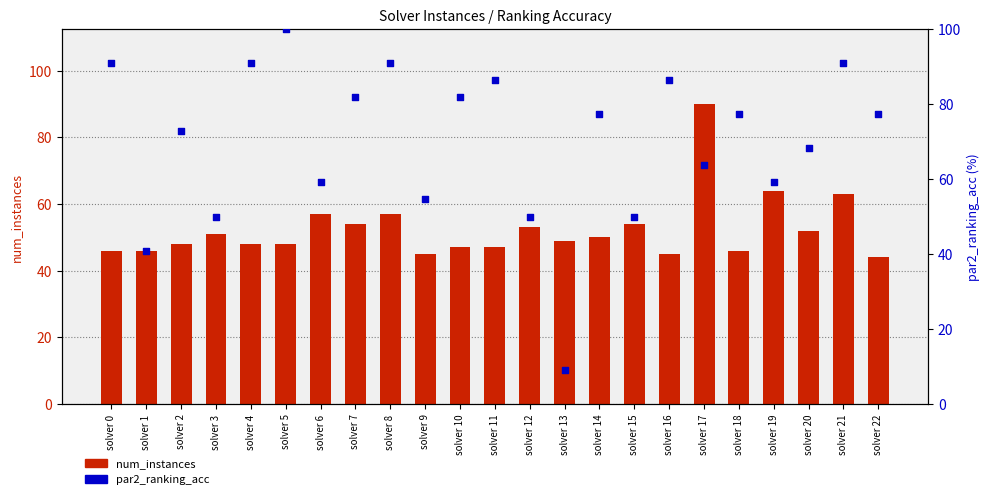

What are all the series names shown in the legend?

num_instances, par2_ranking_acc